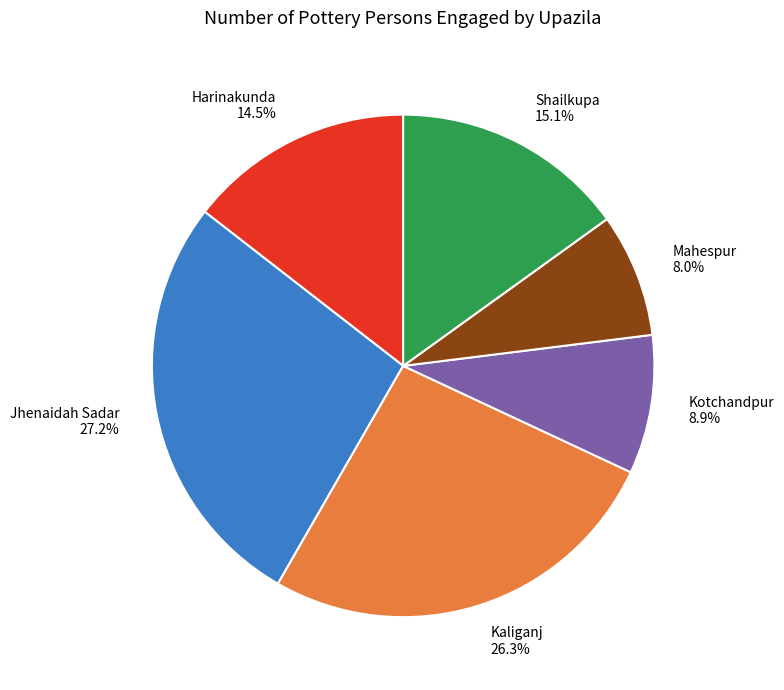

What is the smallest slice in the pie chart?

Mahespur